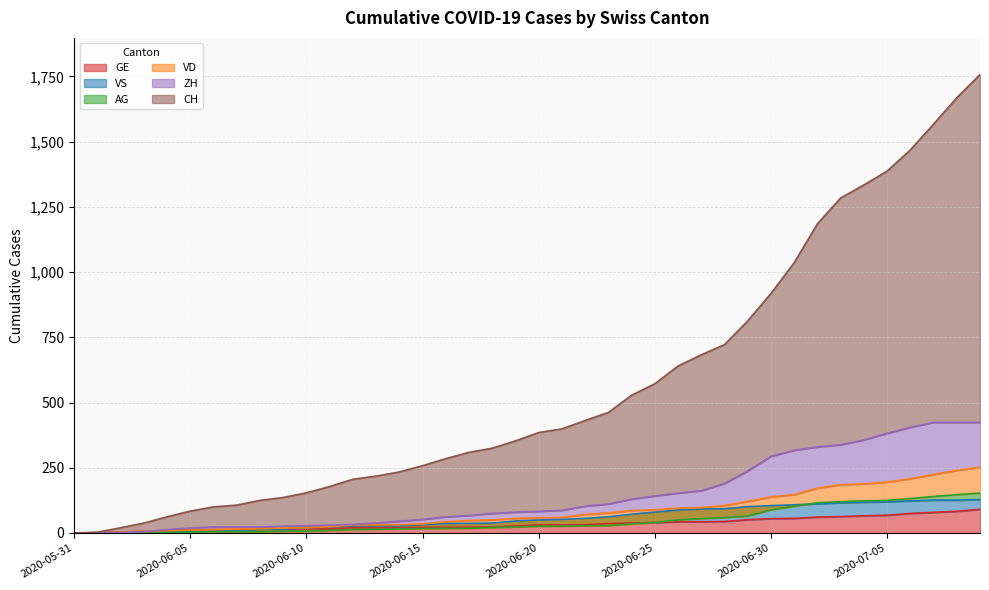

List the labels in order of VD value, smallest first.

2020-05-31, 2020-06-01, 2020-06-02, 2020-06-03, 2020-06-04, 2020-06-05, 2020-06-06, 2020-06-07, 2020-06-08, 2020-06-09, 2020-06-10, 2020-06-11, 2020-06-12, 2020-06-13, 2020-06-14, 2020-06-15, 2020-06-16, 2020-06-17, 2020-06-18, 2020-06-19, 2020-06-20, 2020-06-21, 2020-06-22, 2020-06-23, 2020-06-24, 2020-06-25, 2020-06-26, 2020-06-27, 2020-06-28, 2020-06-29, 2020-06-30, 2020-07-01, 2020-07-02, 2020-07-03, 2020-07-04, 2020-07-05, 2020-07-06, 2020-07-07, 2020-07-08, 2020-07-09